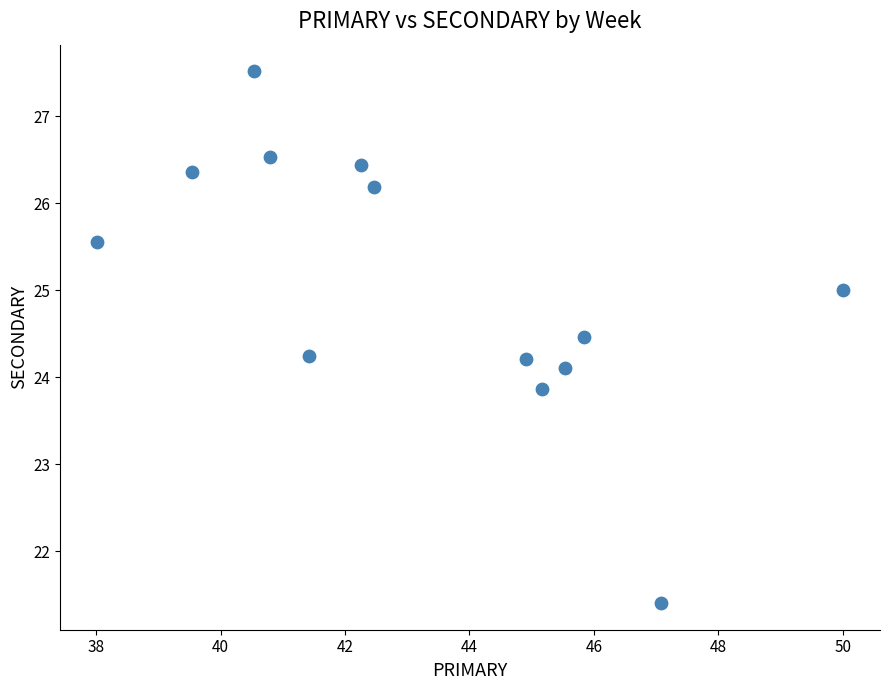

What is the range of X values (max minus min)?

12.0